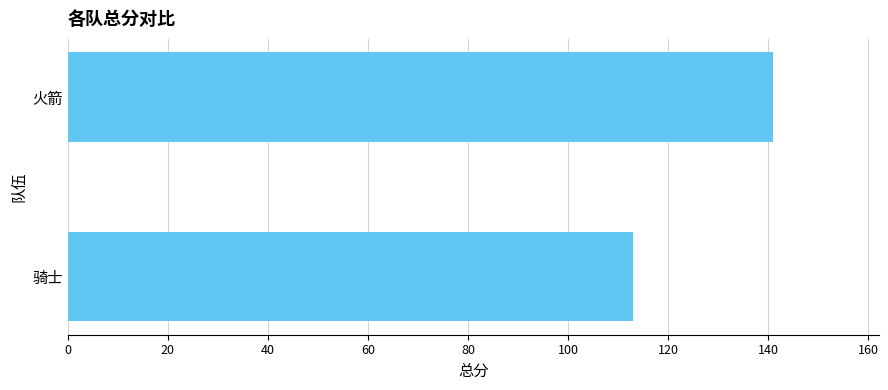

Which label corresponds to the largest value in the chart?

火箭